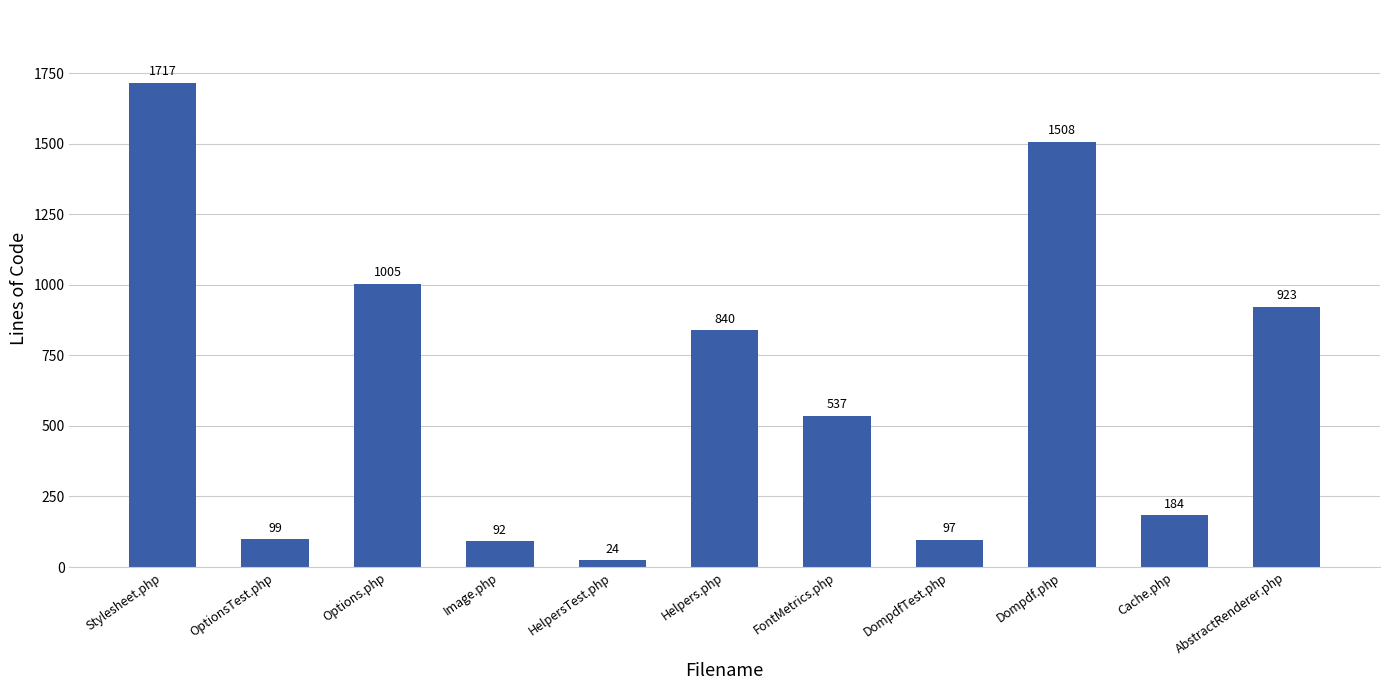

List the labels in order of value, largest first.

Stylesheet.php, Dompdf.php, Options.php, AbstractRenderer.php, Helpers.php, FontMetrics.php, Cache.php, OptionsTest.php, DompdfTest.php, Image.php, HelpersTest.php